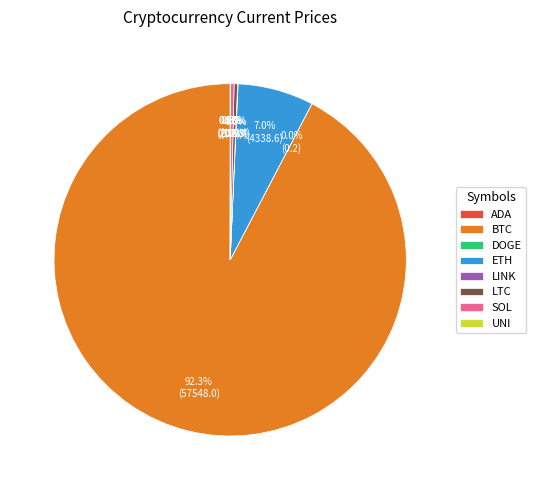

Which category has the biggest portion of the pie?

BTC